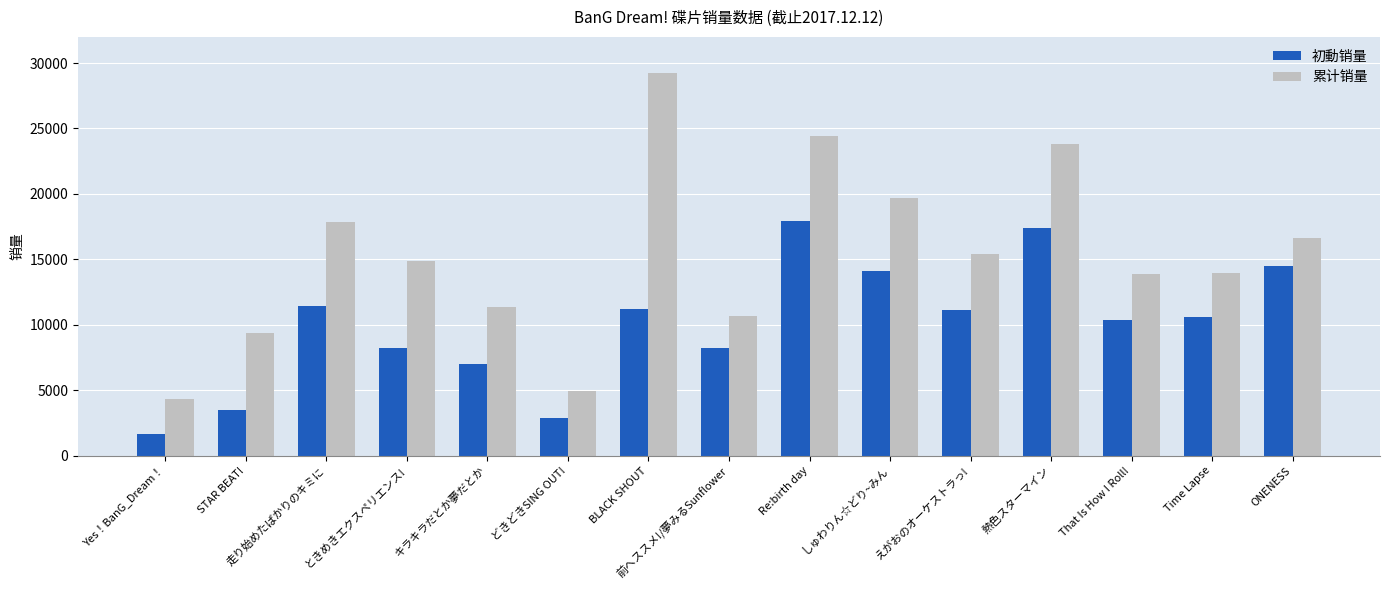

How many values in the 累计销量 series are below 14885?

7